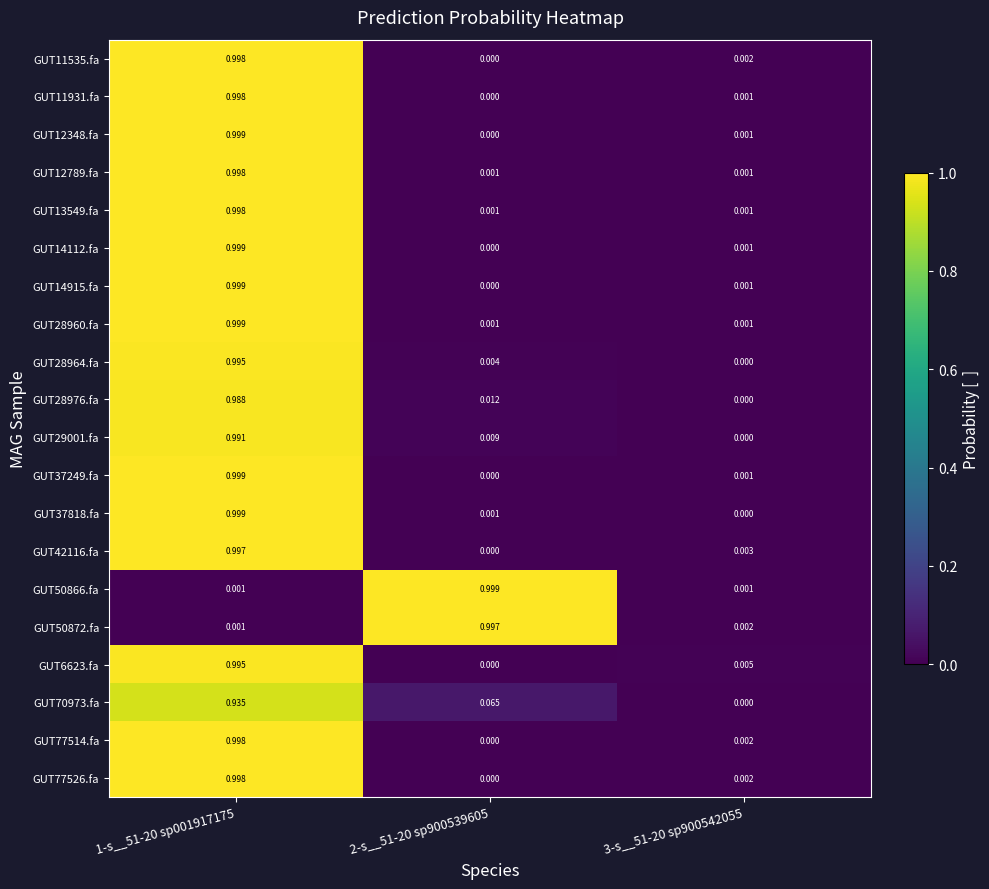

Is the value of GUT29001.fa at 2-s__51-20 sp900539605 greater than the value of GUT6623.fa at 3-s__51-20 sp900542055?

Yes